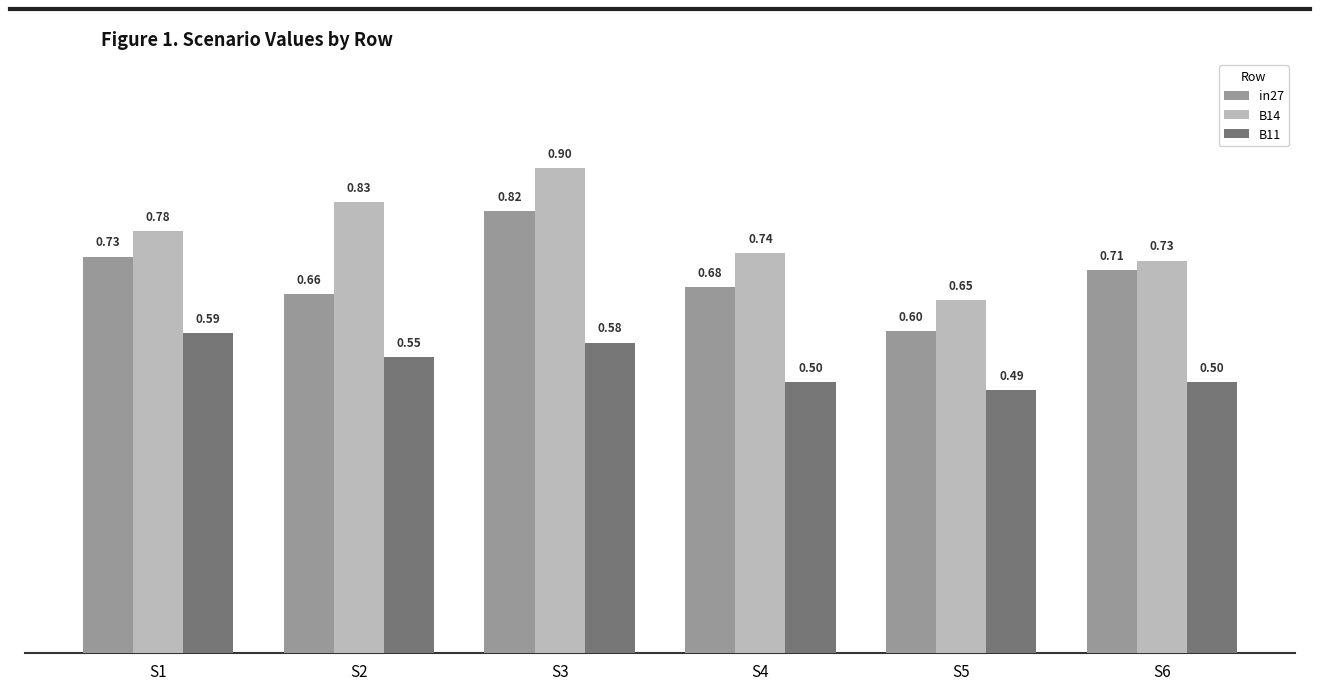

At S1, list the series in order from largest to smallest.

B14, in27, B11